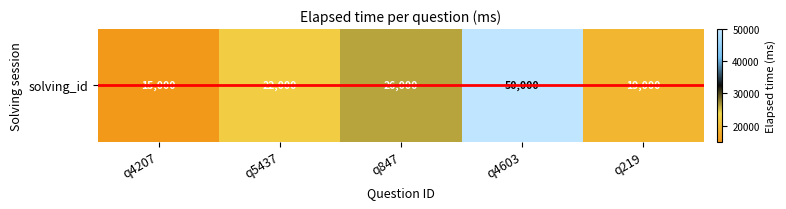

Which label corresponds to the smallest value in the chart?

q4207